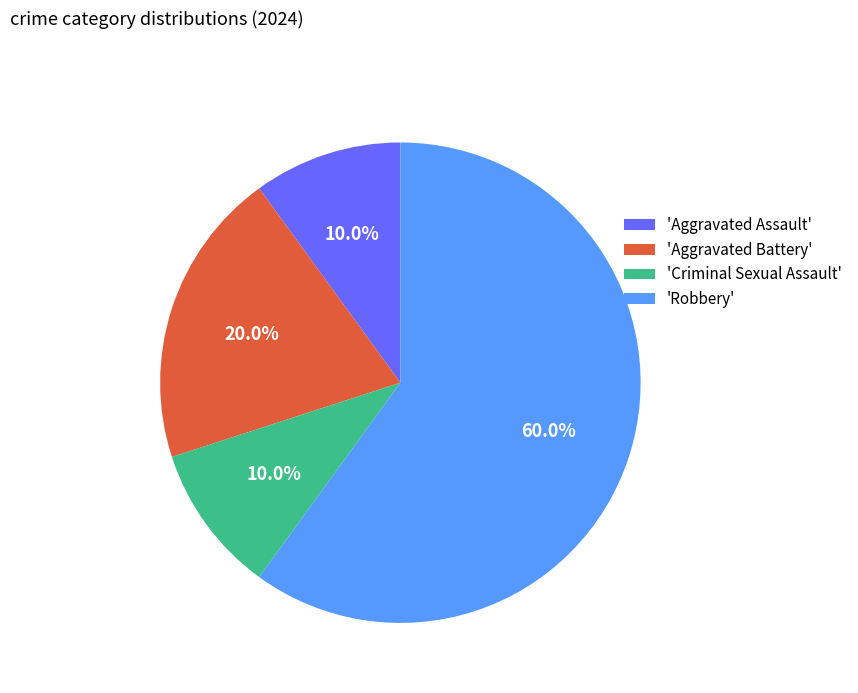

How many segments does this pie chart have?

4